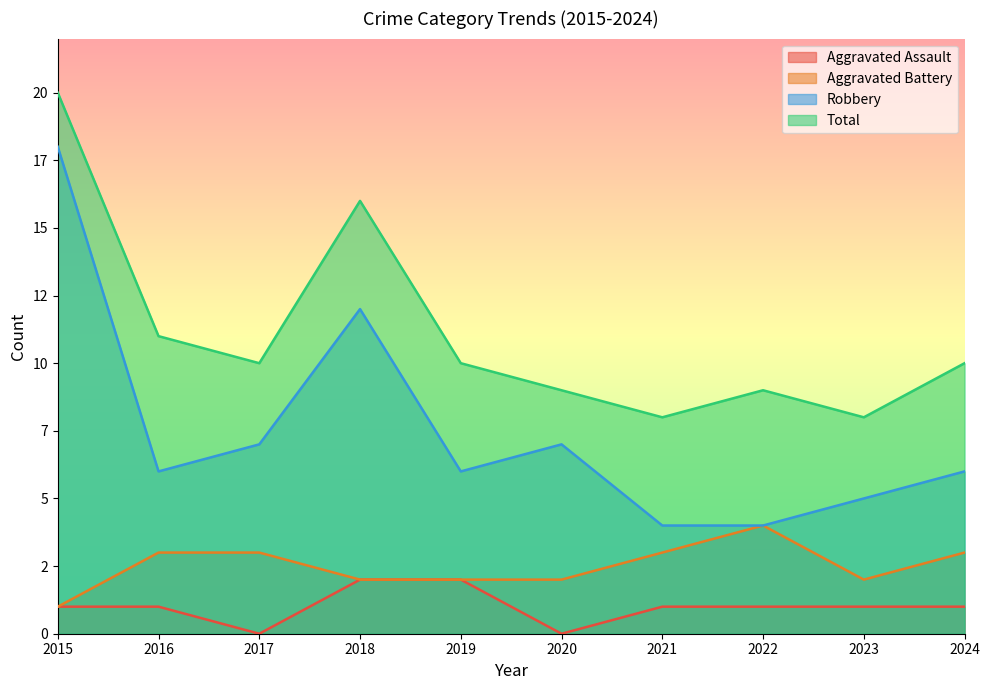

Is it true that Robbery equals 7 at 2017?

True